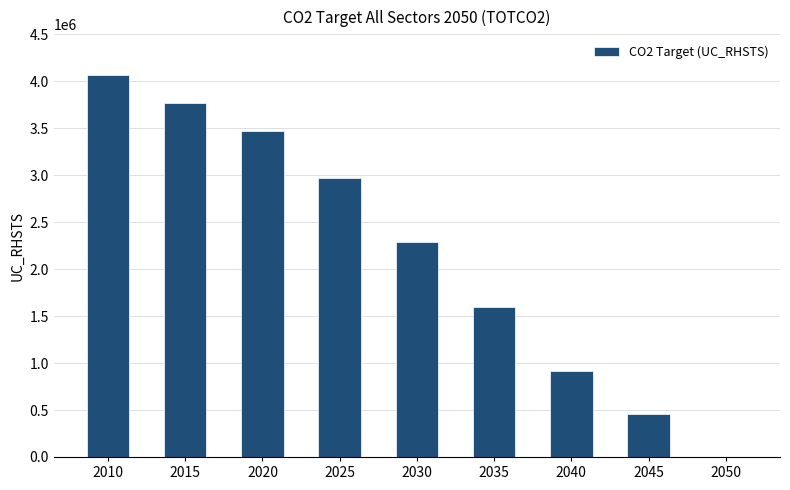

Is it true that the value at 2030 is 3037659.5?

False